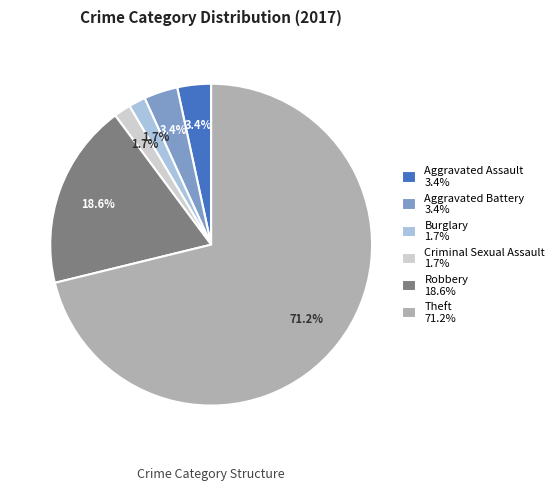

To the nearest percent, what is the difference between the Aggravated Assault and Robbery slice percentages?

15%